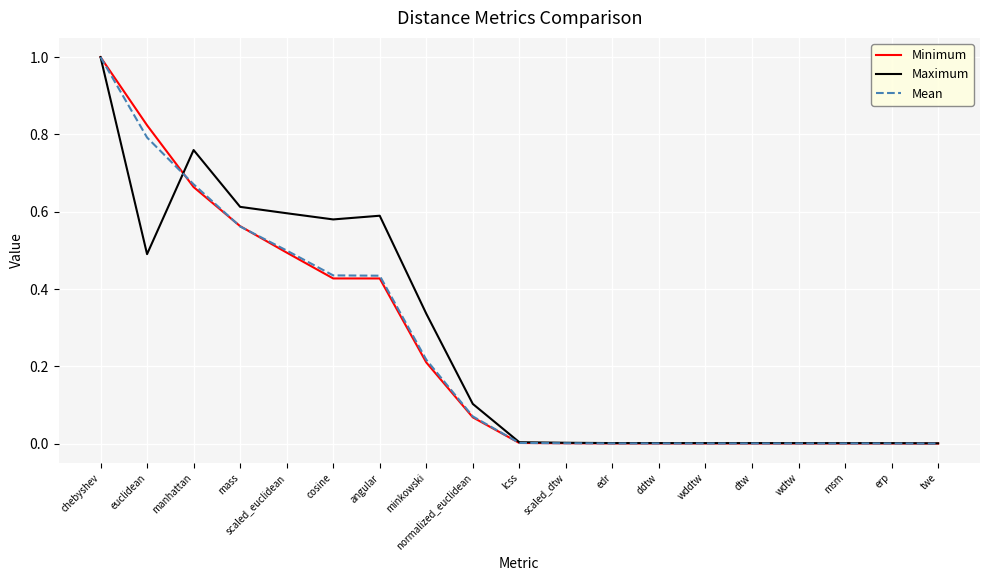

Between minkowski and wdtw, which series saw the biggest shift?

Maximum